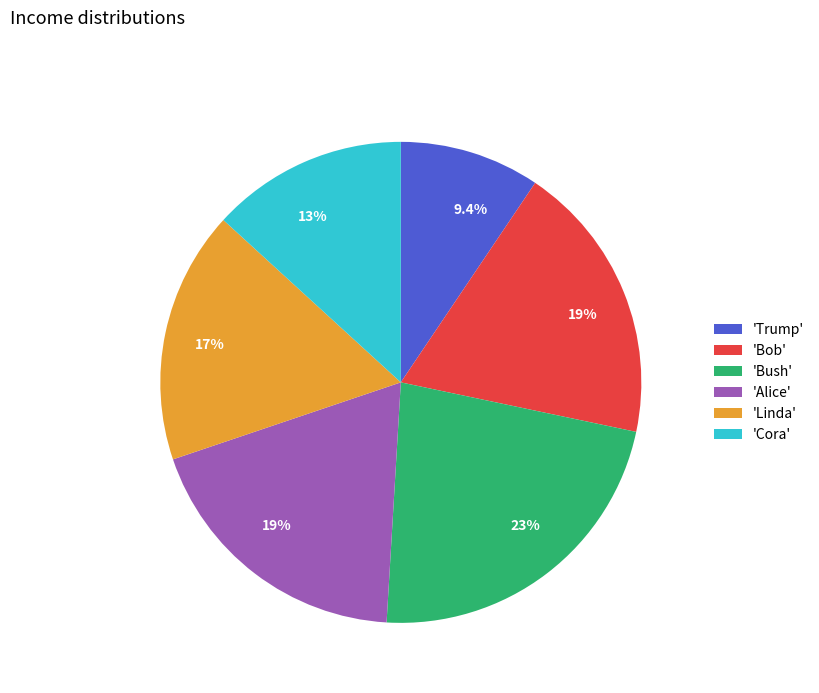

Which slice is the largest?

'Bush'